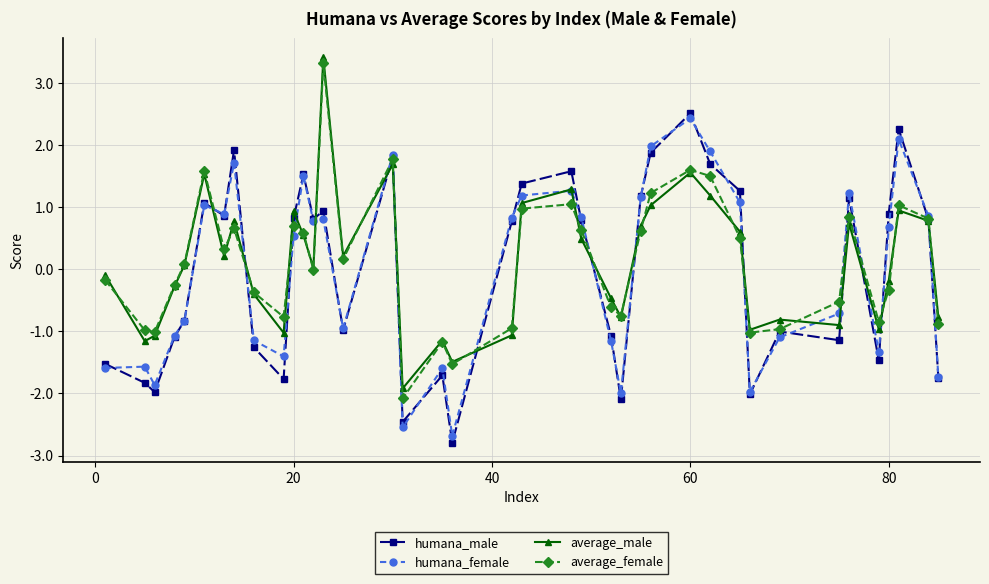

True or false: average_male has more than 2 points higher than both neighbors.

True